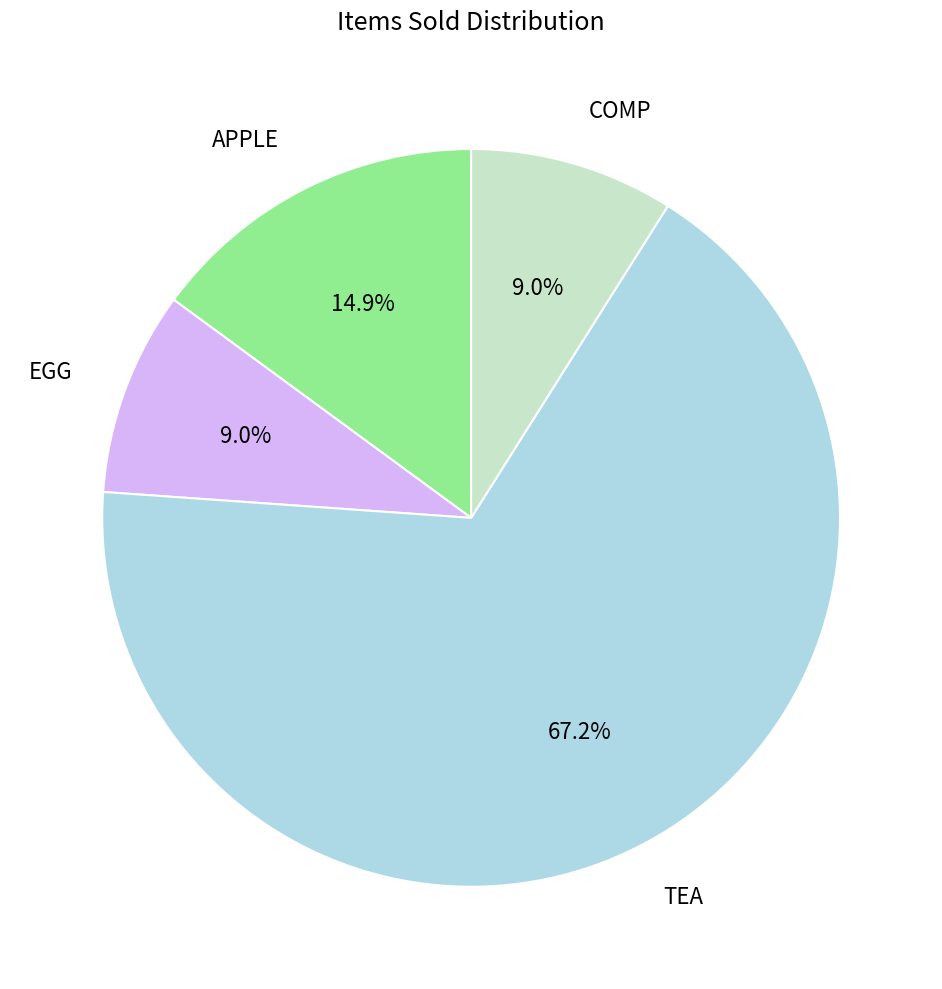

Does any single category account for the majority?

Yes